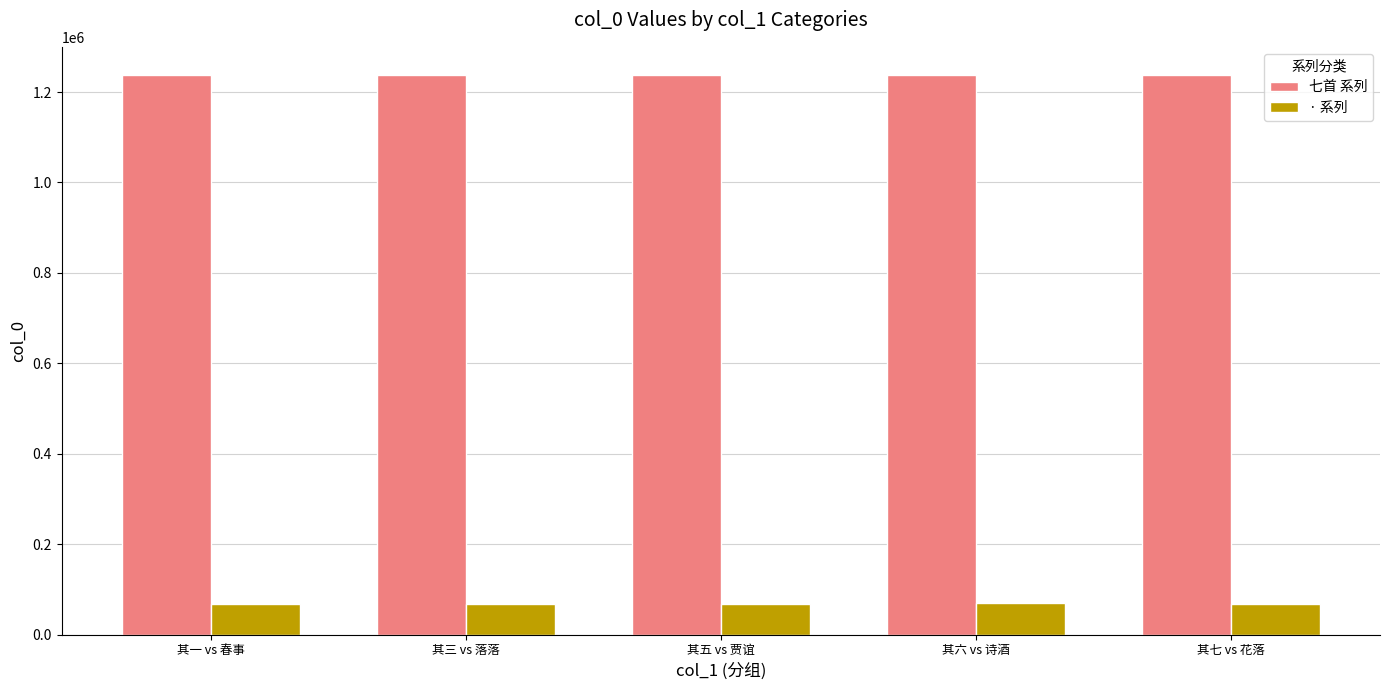

What is the label of the 1st bar from the left?

其一 vs 春事